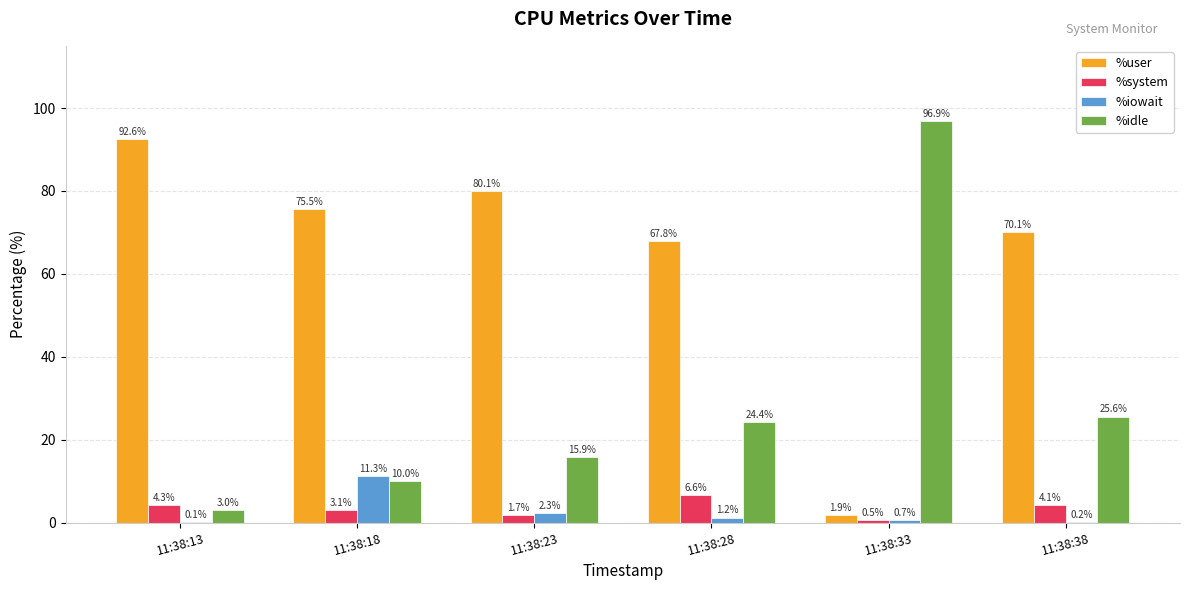

What is the approximate value of %idle at 11:38:38?

25.6